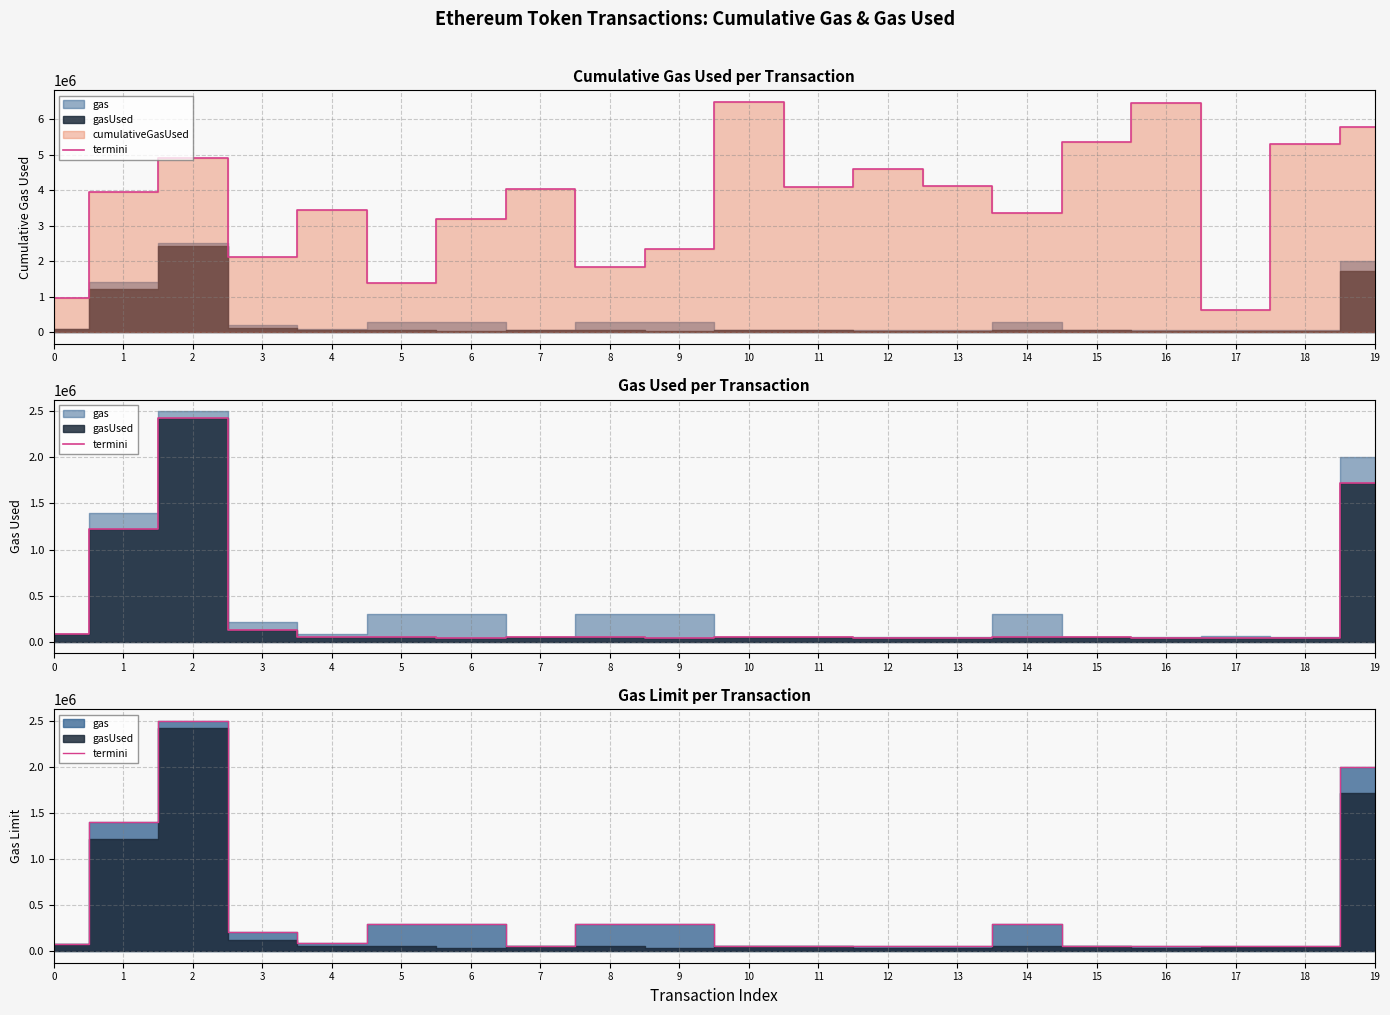

Reading left to right, what are all the values shown in this chart?

82162	1400000	2500000	210000	83956	300000	300000	52159	300000	300000	51716	55844	51715	52158	300000	51476	51475	61264	55971	2000000